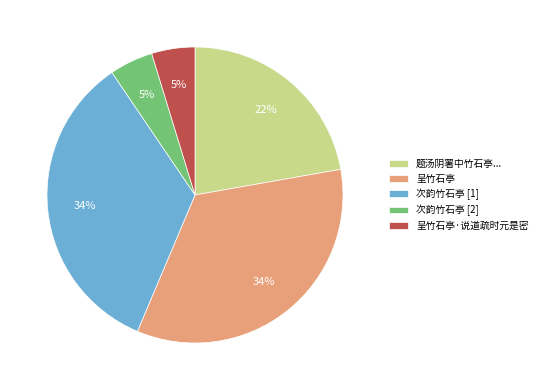

To the nearest percent, what is the difference between the largest and smallest slice percentages?

29%